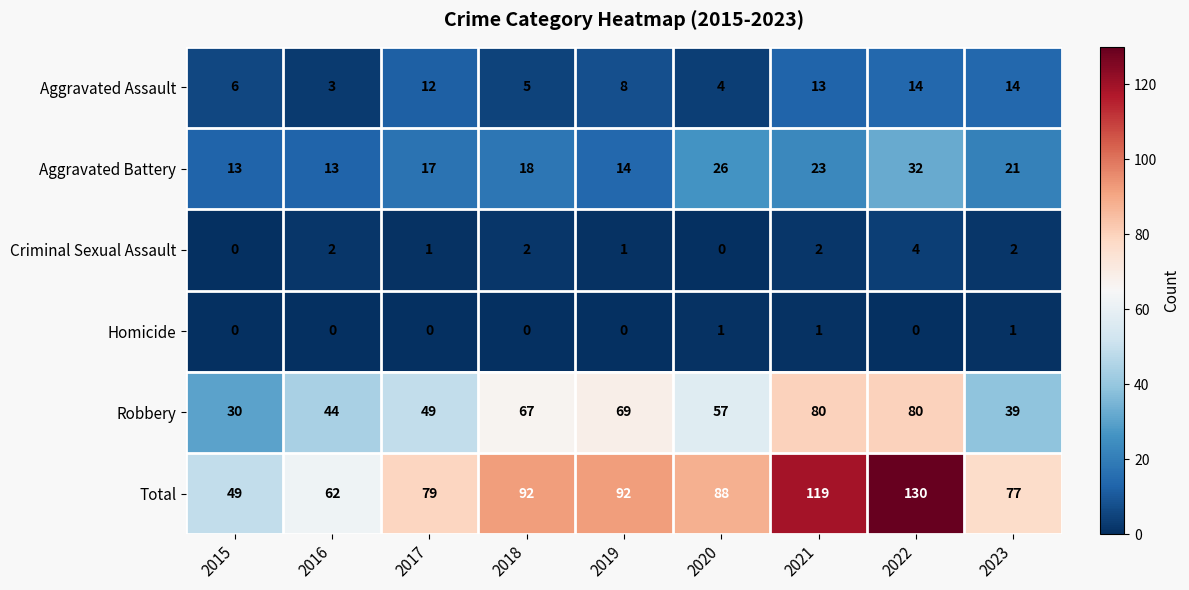

At which label does Robbery first exceed 57?

2018